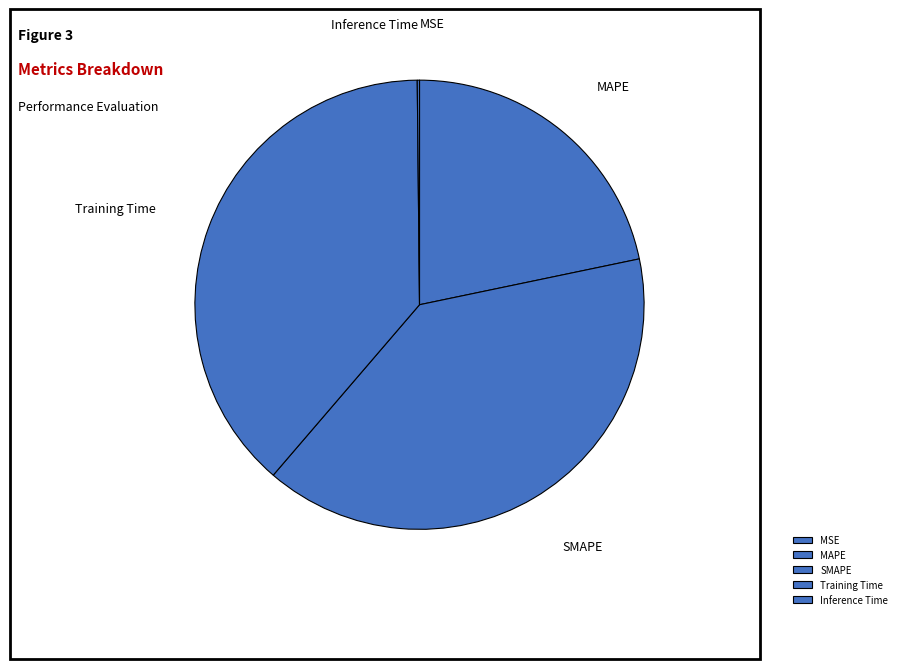

Combined, do MAPE and Training Time account for over 50%?

Yes